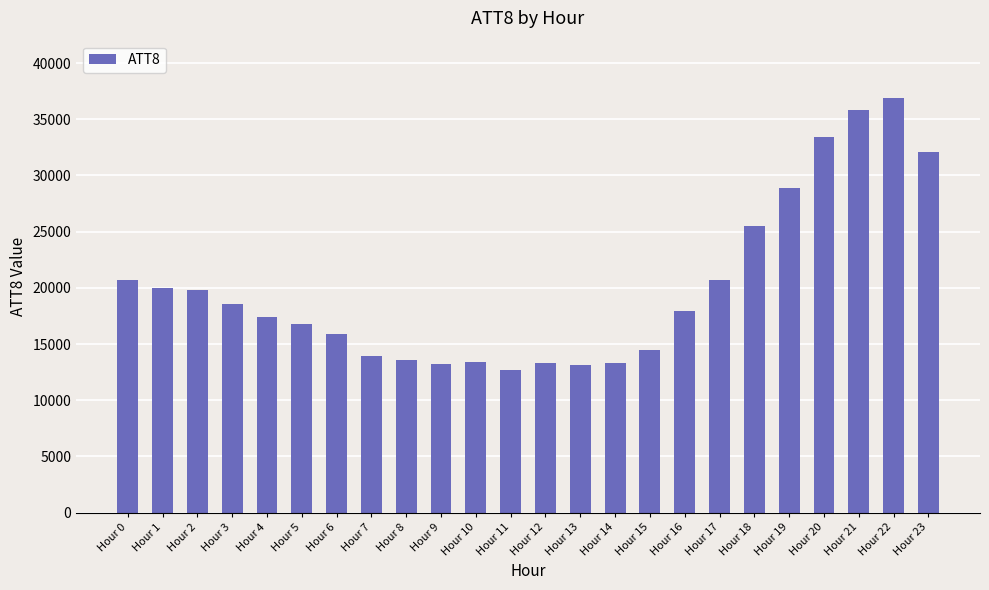

Is it true that the value at Hour 19 is 28900?

True